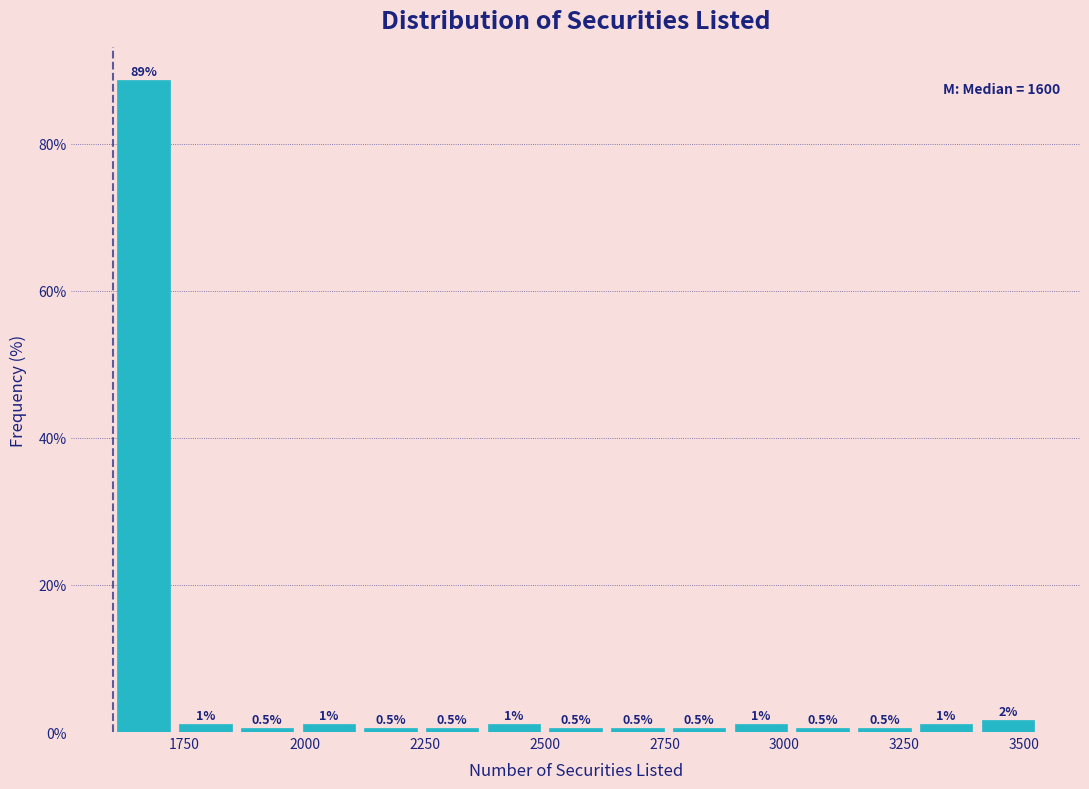

Around what value on the x-axis is the tallest bar? Give the approximate position of its centre, as read against the axis.

1650